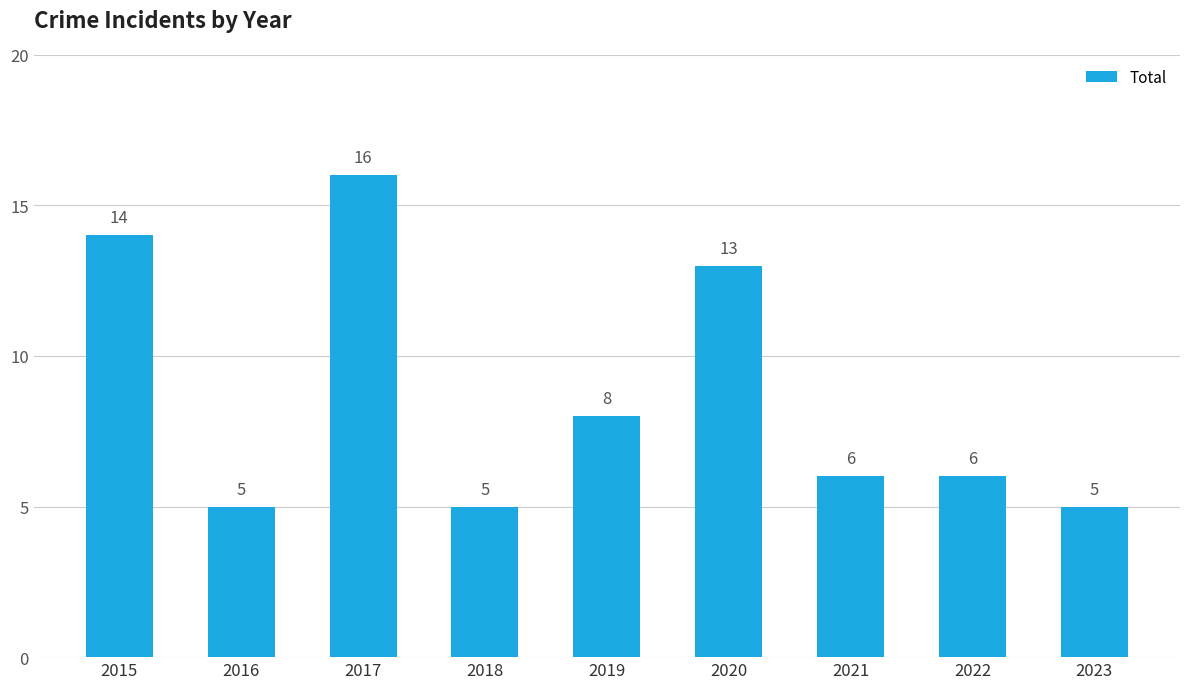

What is the smallest value displayed?

5